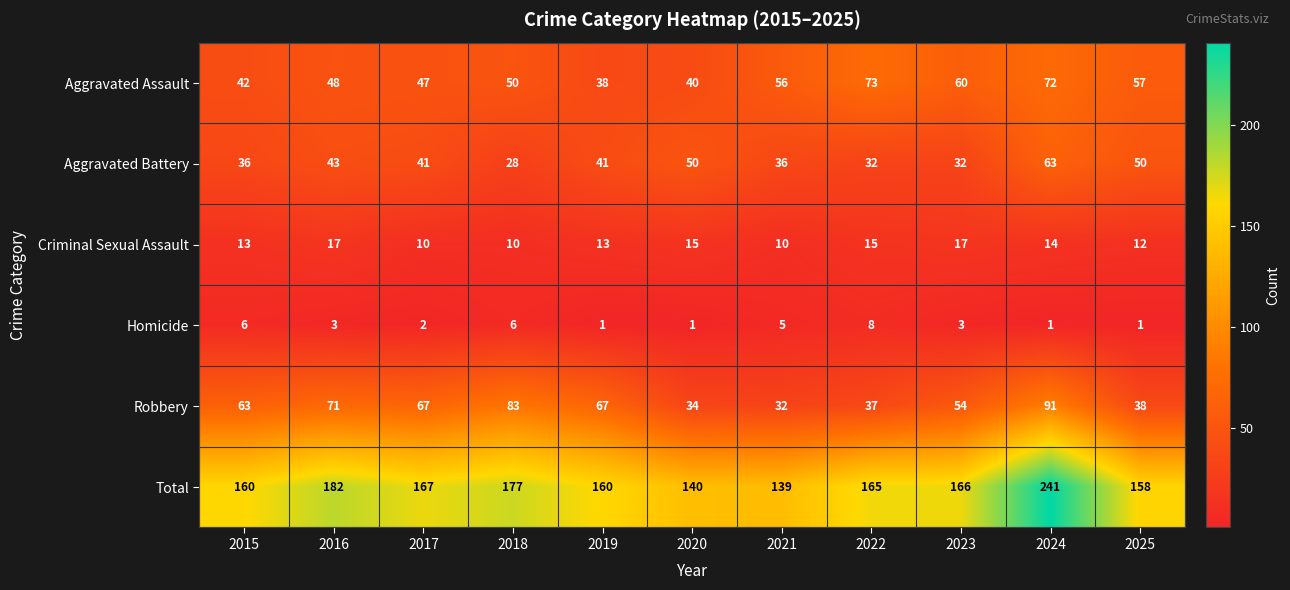

What is the difference between the maximum and minimum values in the Total series?

102